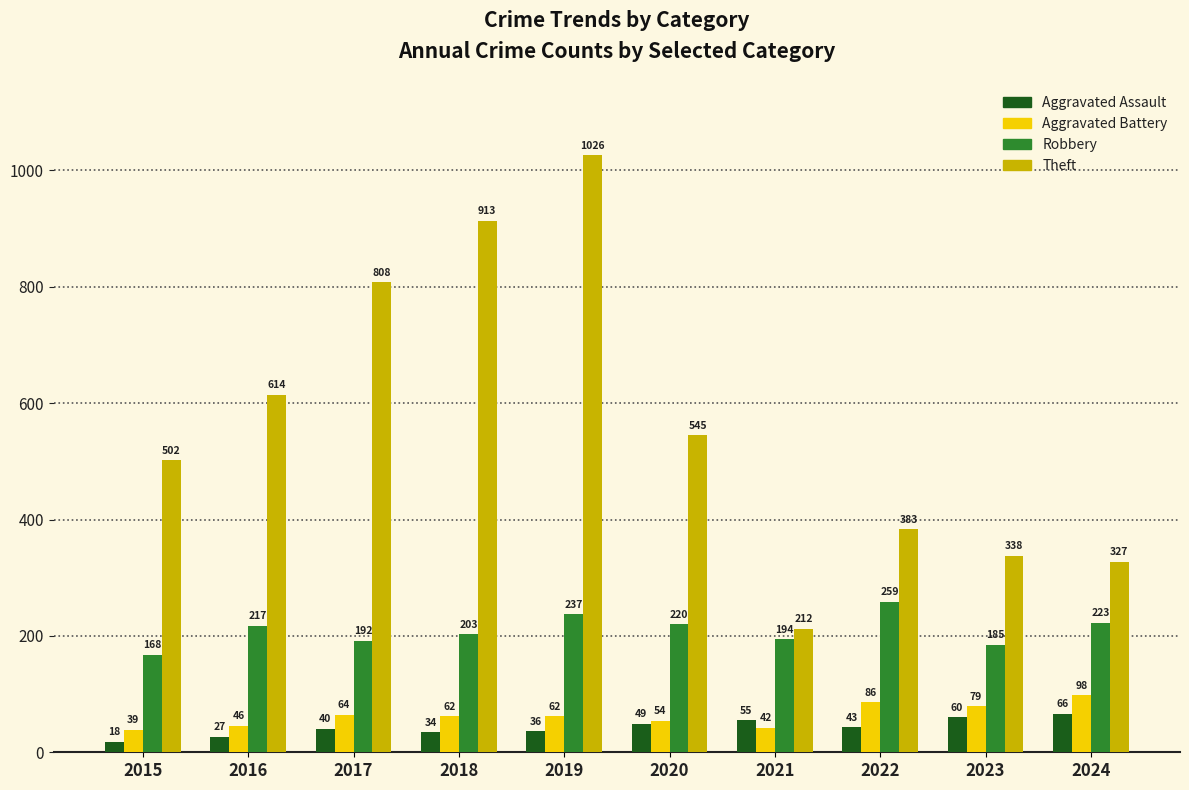

What is the difference between the second highest and second lowest values in the Aggravated Battery series?

44